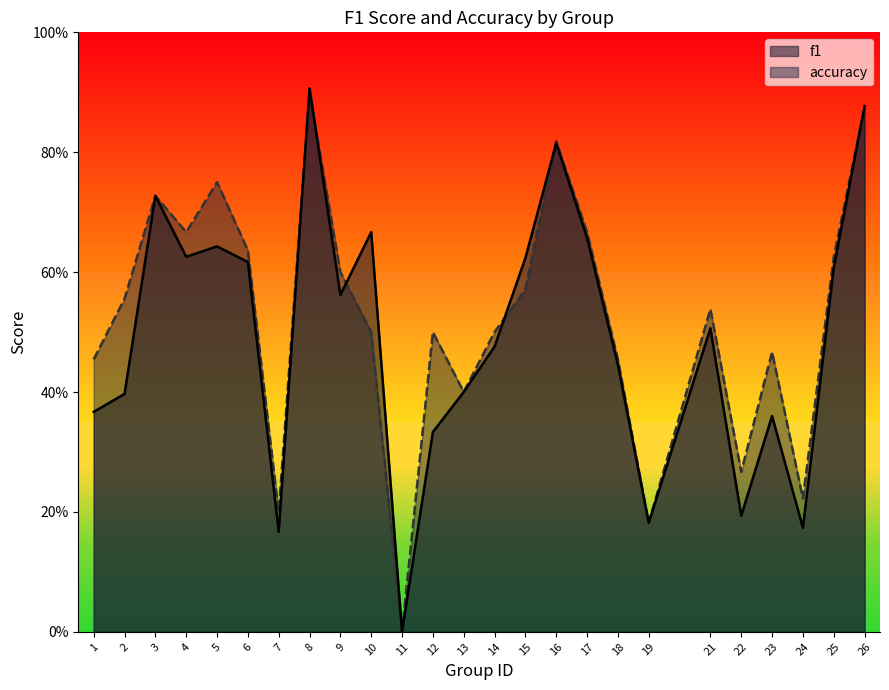

True or false: f1 and accuracy intersect in this chart.

True